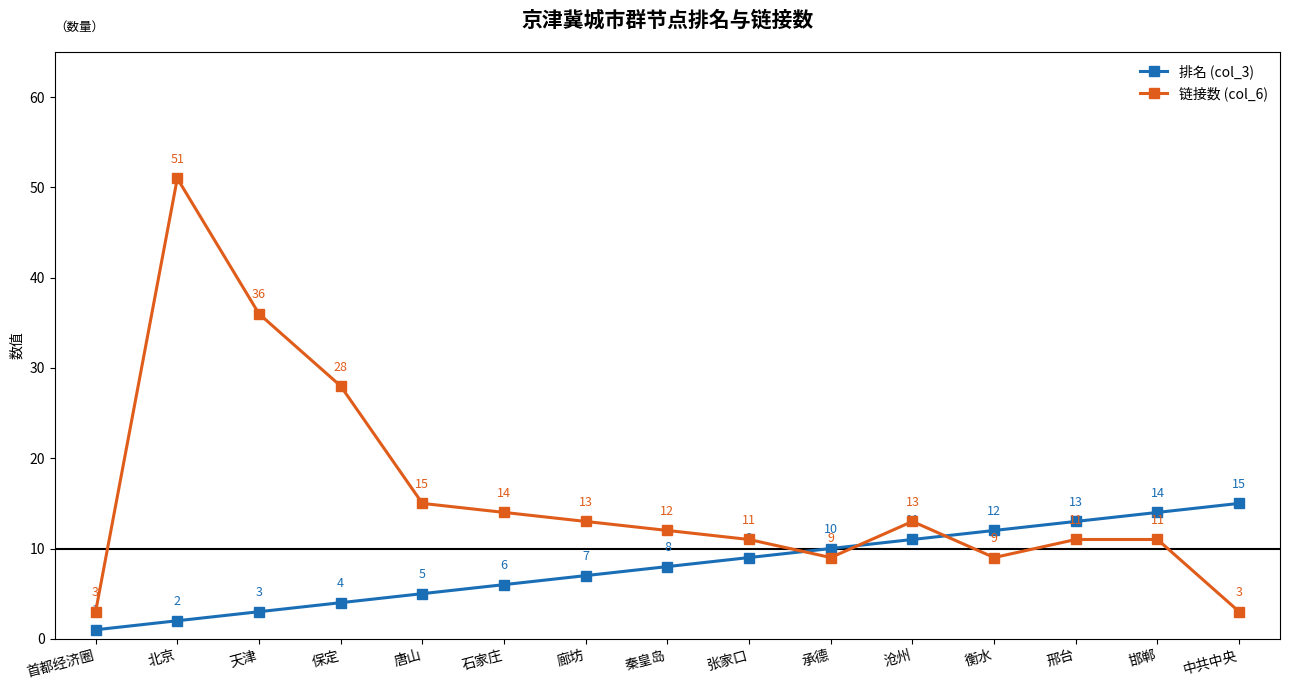

What is the difference between the maximum and second lowest values in the 链接数 (col_6) series?

48